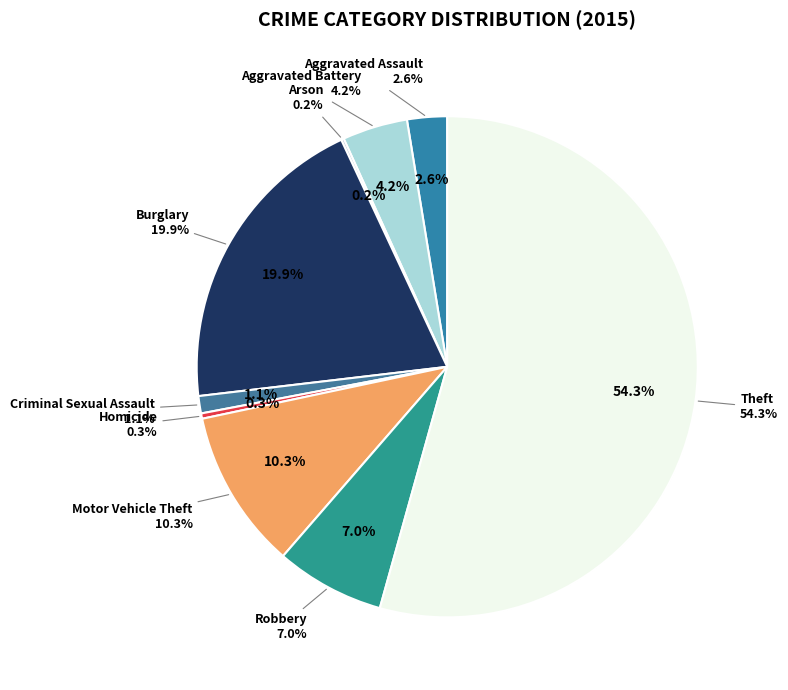

To the nearest percent, what is the difference between the Burglary and Aggravated Assault slice percentages?

17%